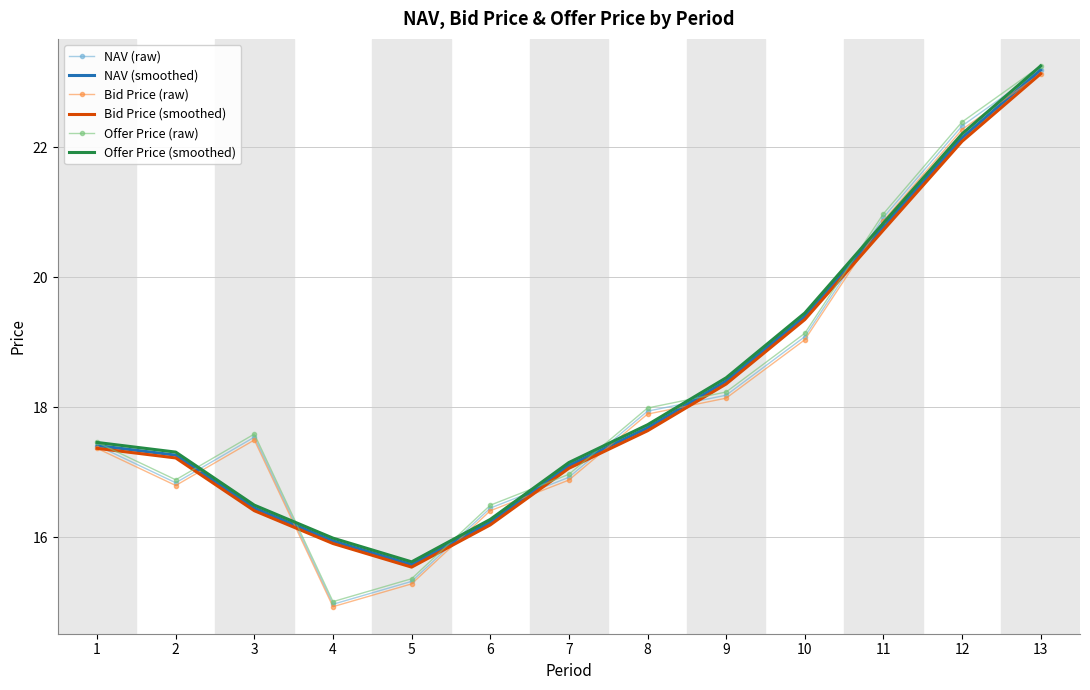

Which category has the highest value across all series?

13